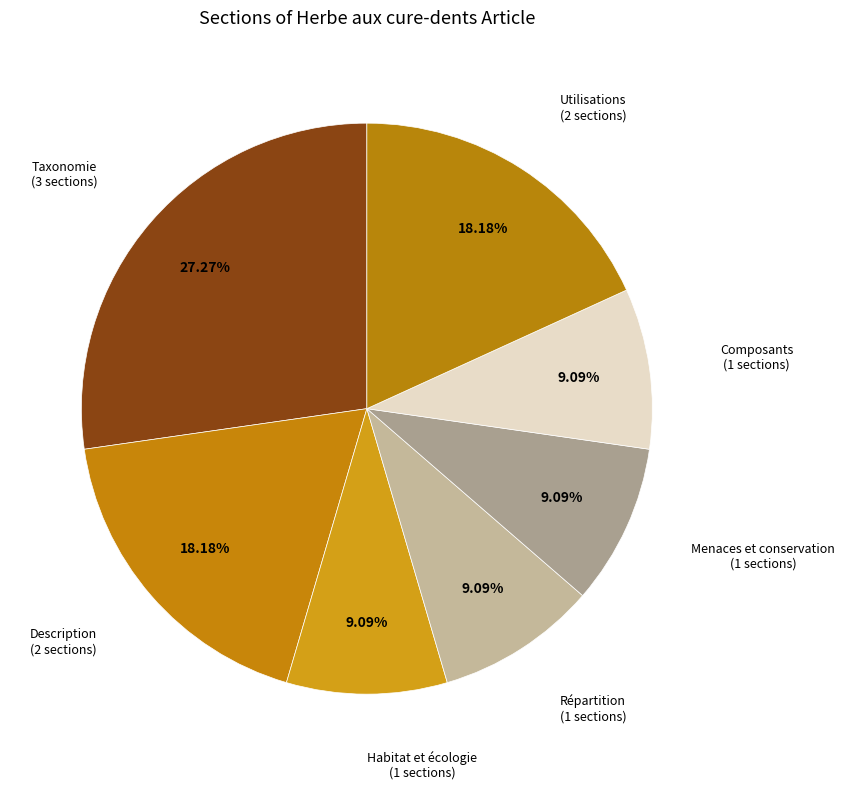

How many slices are in this pie chart?

7